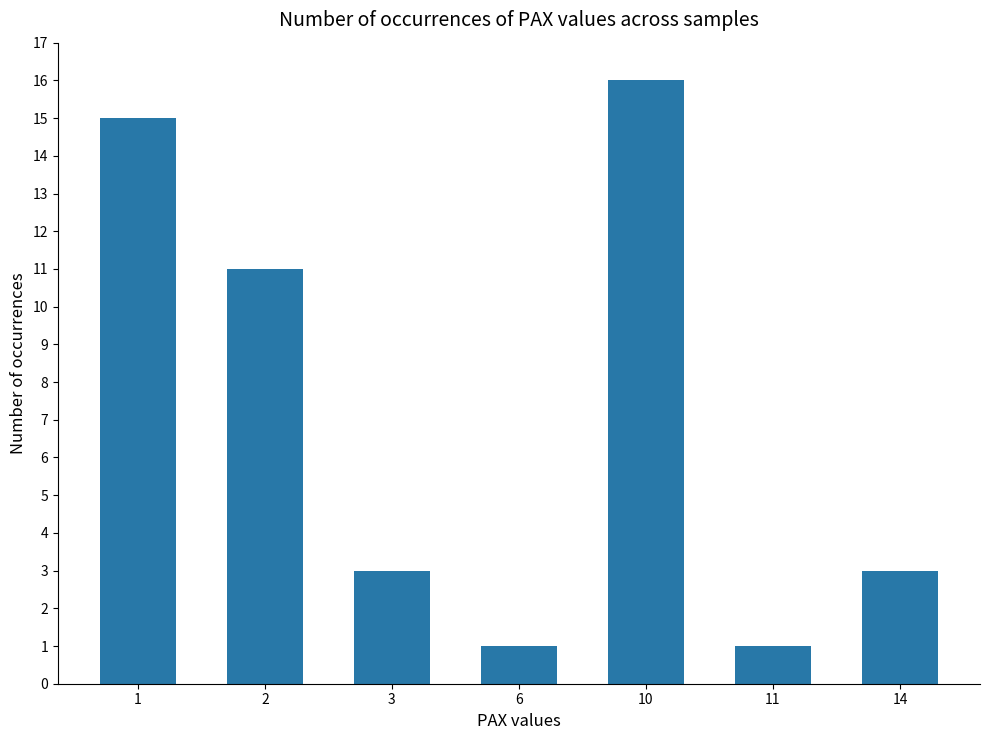

What is the value of the 3rd bar from the left?

3